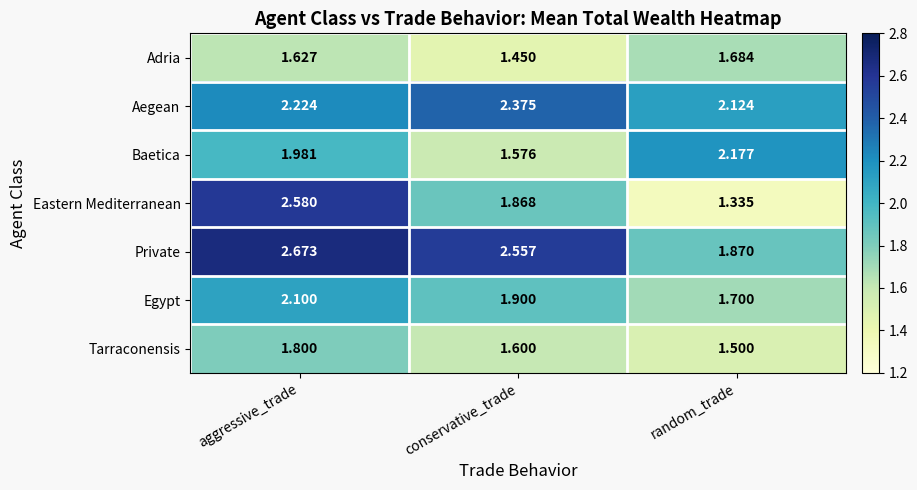

Which series has the largest total across all categories?

Private